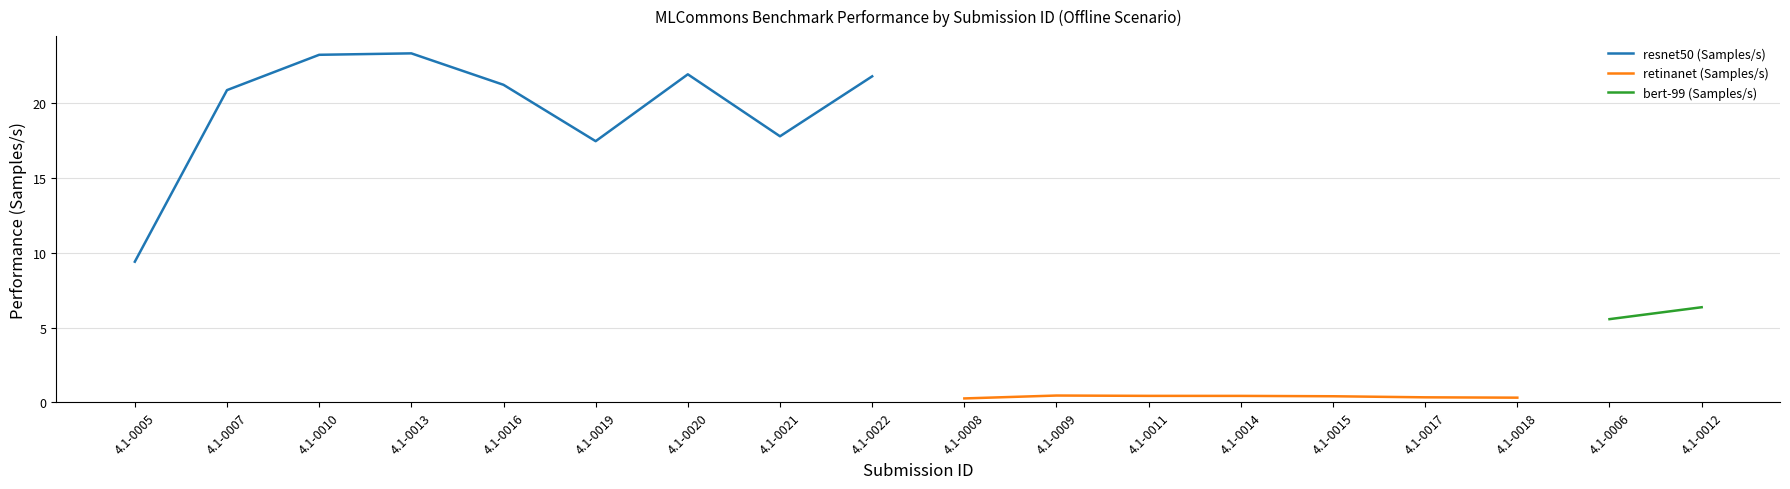

The value of resnet50 (Samples/s) at 4.1-0021 is 27.7. True or false?

False